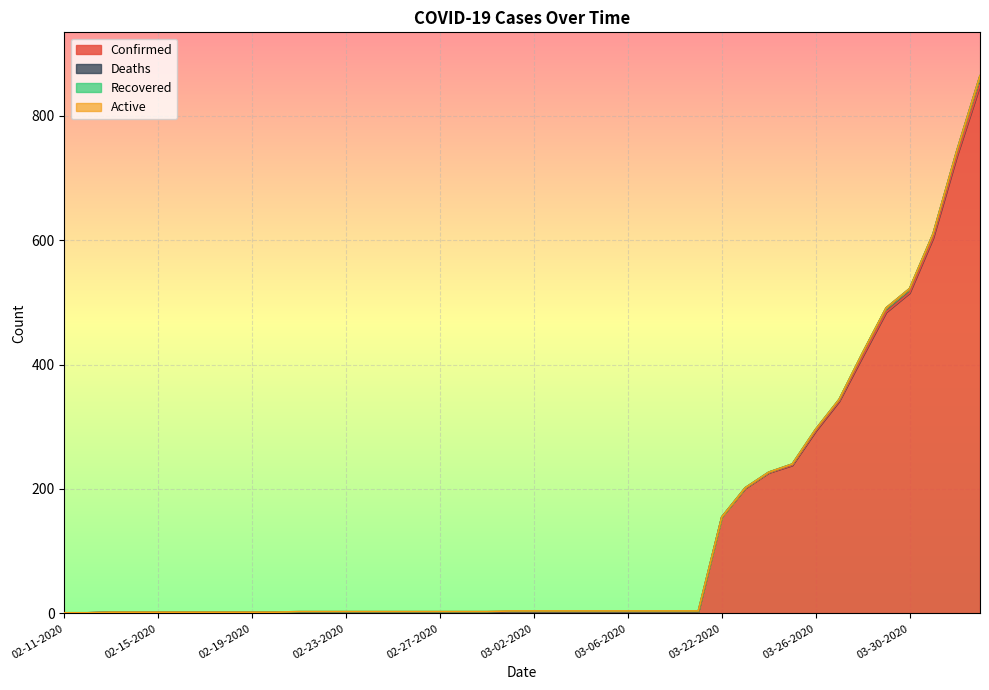

True or false: Active and Deaths intersect in this chart.

False